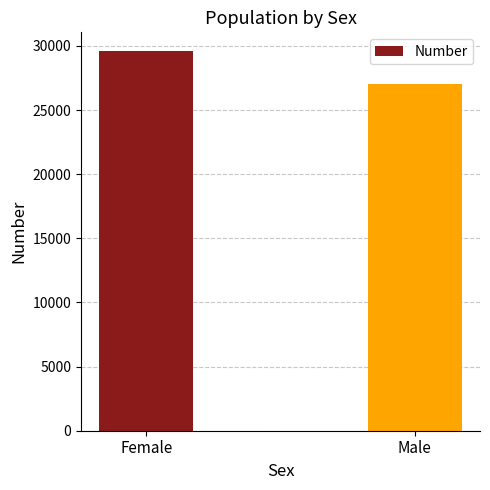

Reading right to left, transcribe all the data shown in this chart.

Male=27059	Female=29584